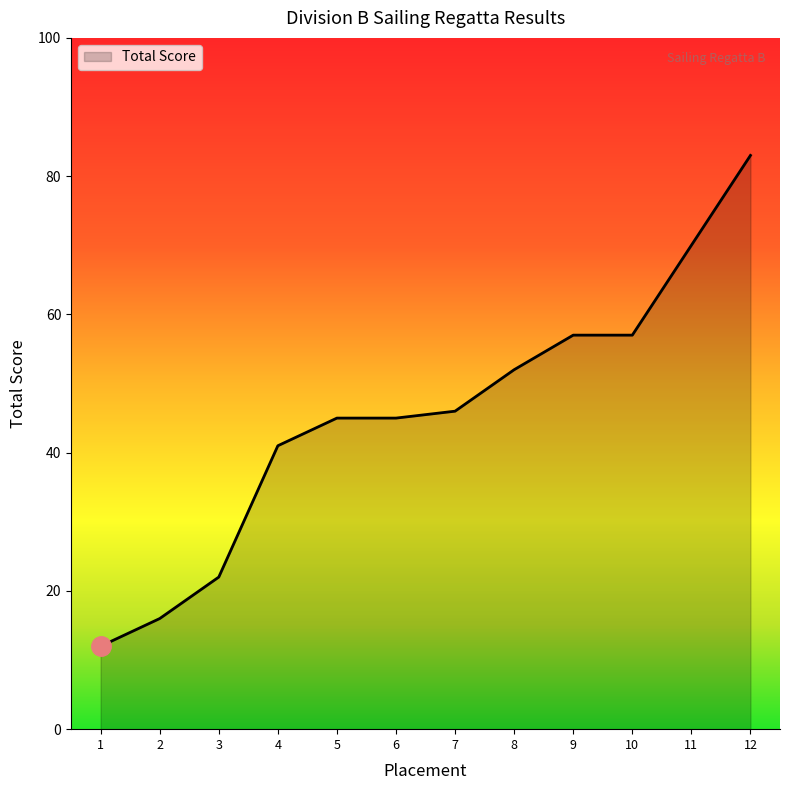

Which has a higher value, 3 or 1?

3